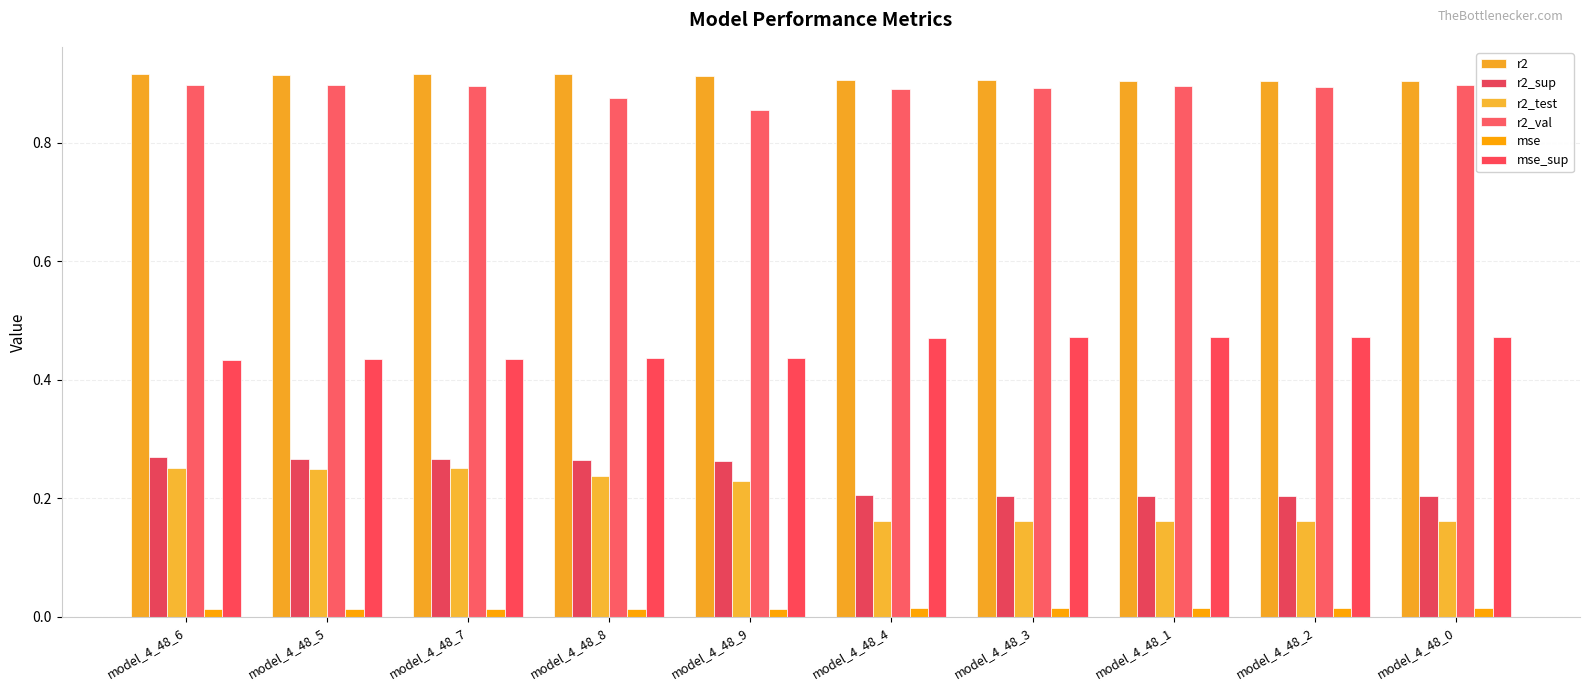

Which series changed the most between model_4_48_9 and model_4_48_4?

r2_test